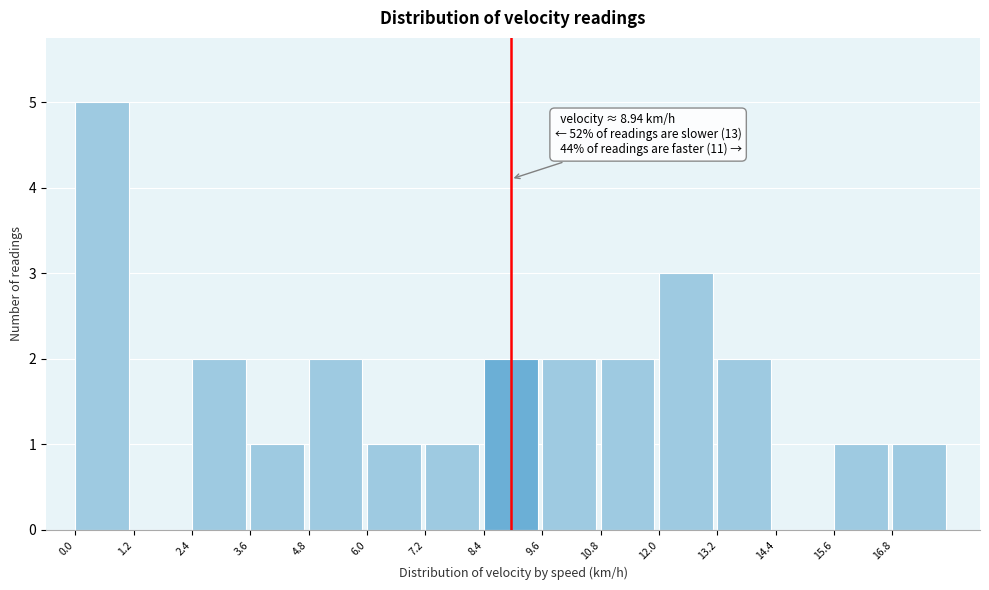

Over which range of the x-axis is the bar tallest?

0.0 to 1.2